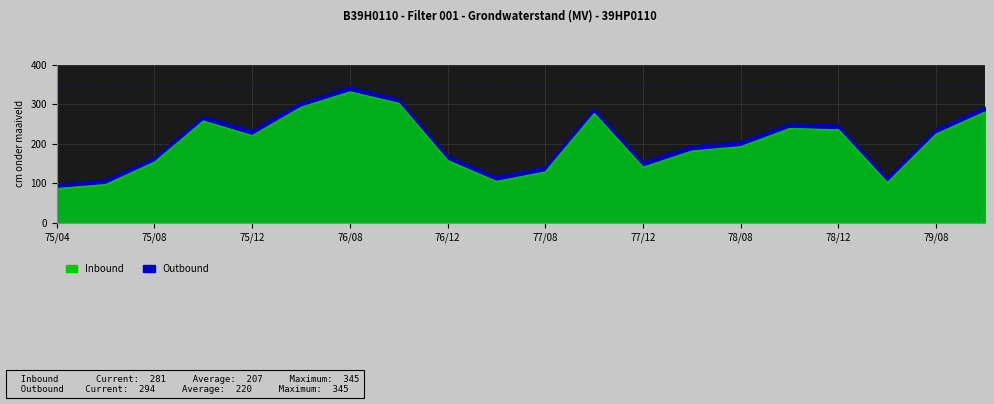

The value of Outbound (STAND MV) at 1975/10/14 is 270. True or false?

True